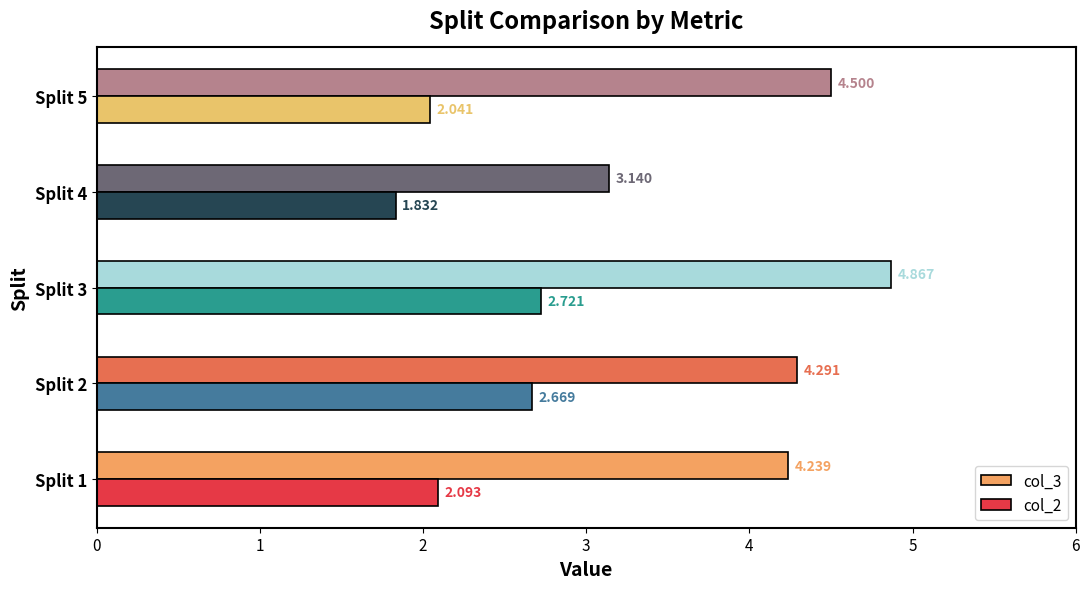

Is the value of col_3 at Split 5 greater than the value of col_2 at Split 3?

Yes